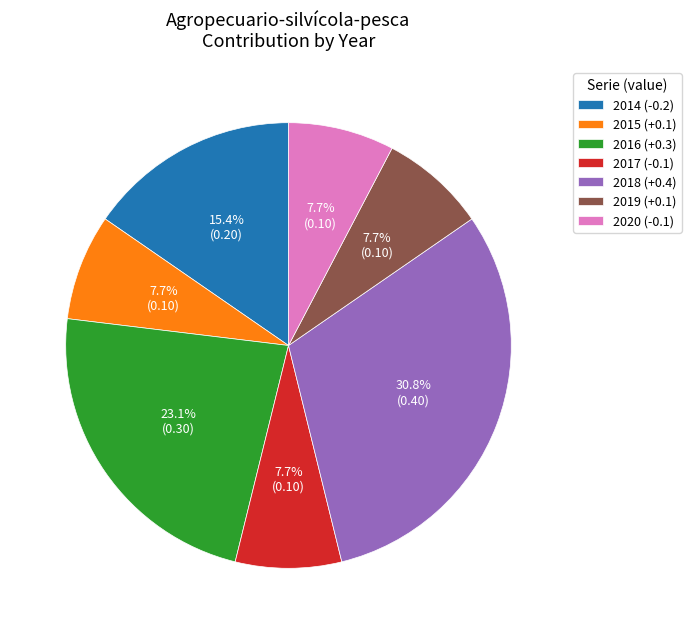

Between 2020 (-0.1) and 2018 (+0.4), which is larger?

2018 (+0.4)